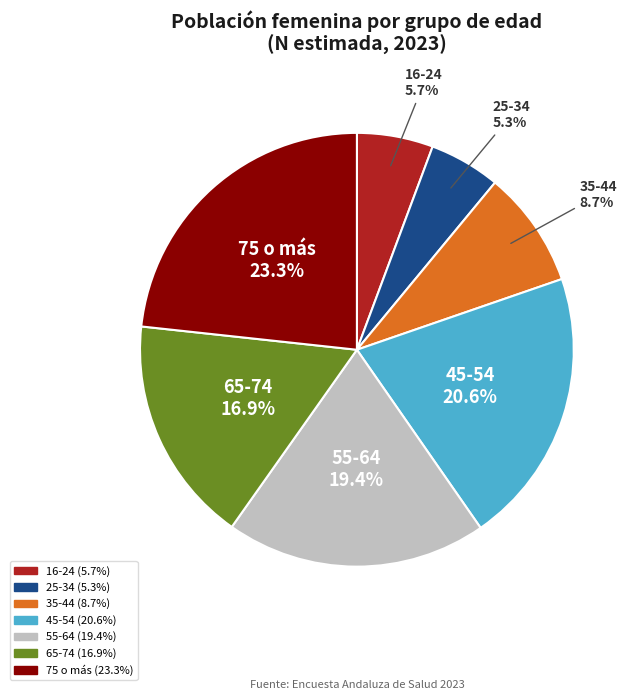

To the nearest percent, what portion does 16-24 represent?

6%